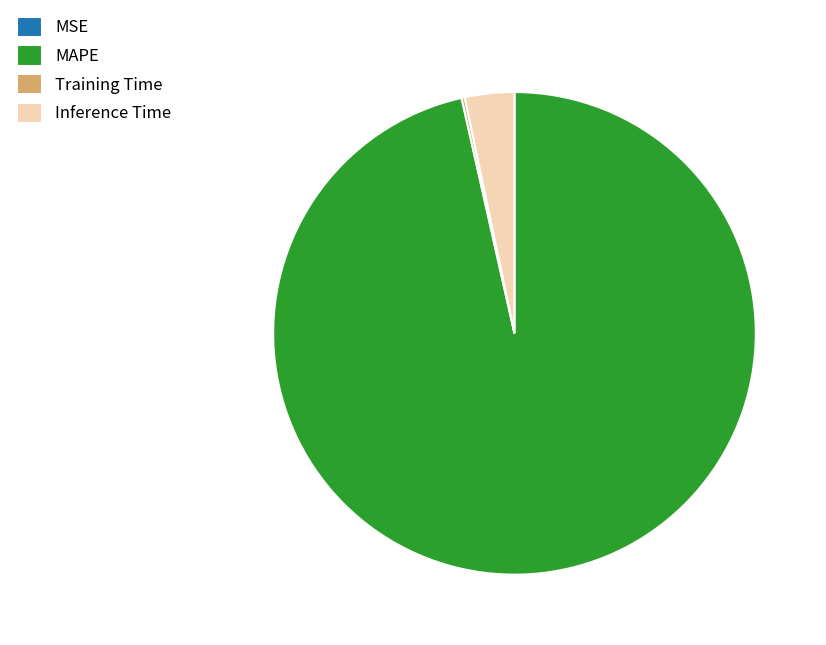

Which category has the biggest portion of the pie?

MAPE